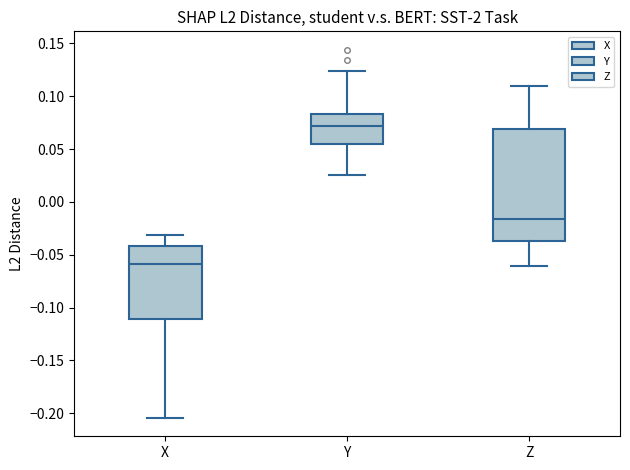

Where is the upper edge of the box for X on the y-axis? The values are not printed on the chart, so give them approximately, as read against the axis.

-0.040